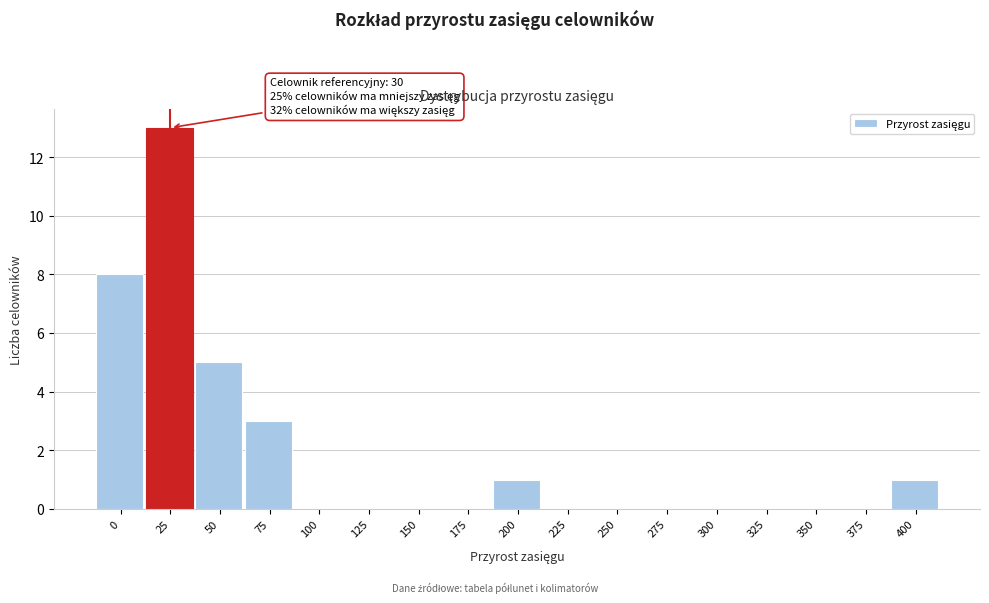

Reading right to left, transcribe all the data shown in this chart.

400=1	375=0	350=0	325=0	300=0	275=0	250=0	225=0	200=1	175=0	150=0	125=0	100=0	75=3	50=5	25=13	0=8